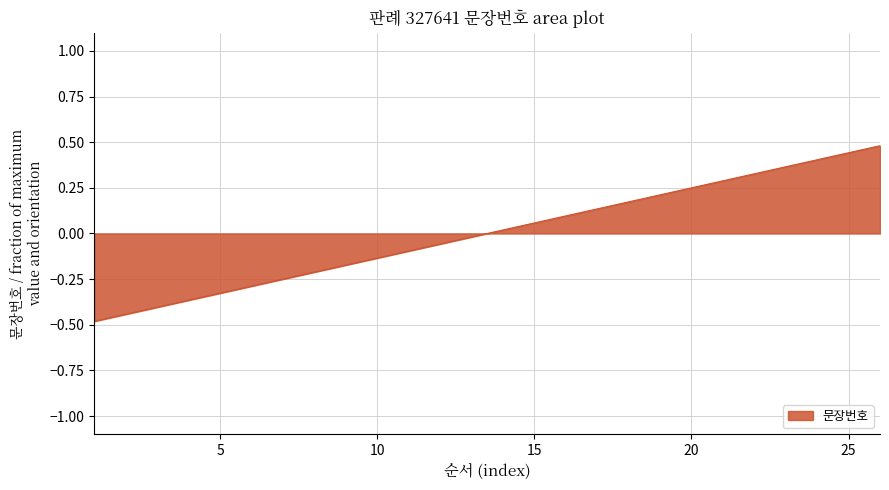

Reading left to right, what are all the values shown in this chart?

1=-0.5	2=-0.4	3=-0.4	4=-0.4	5=-0.3	6=-0.3	7=-0.2	8=-0.2	9=-0.2	10=-0.1	11=-0.1	12=-0.1	13=-0.0	14=0.0	15=0.1	16=0.1	17=0.1	18=0.2	19=0.2	20=0.2	21=0.3	22=0.3	23=0.4	24=0.4	25=0.4	26=0.5